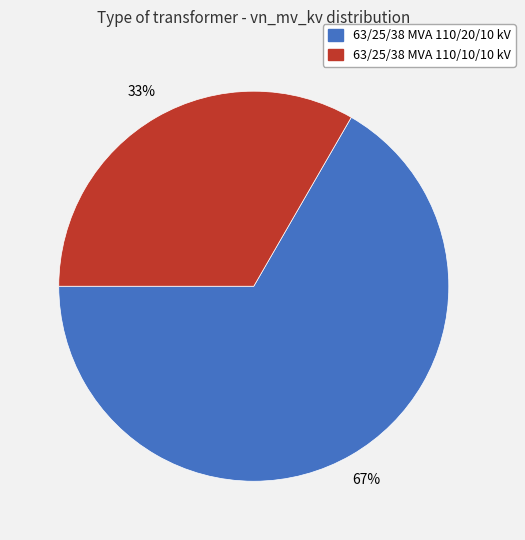

Which category has the biggest portion of the pie?

63/25/38 MVA 110/20/10 kV